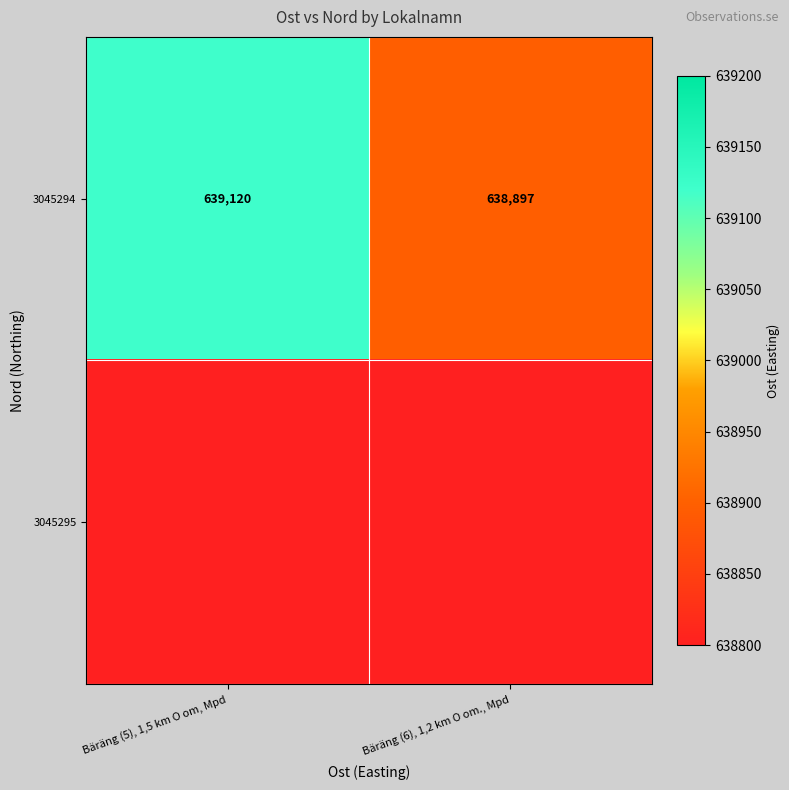

The value of 3045294 at Bäräng (6), 1,2 km O om., Mpd is 161680. True or false?

False